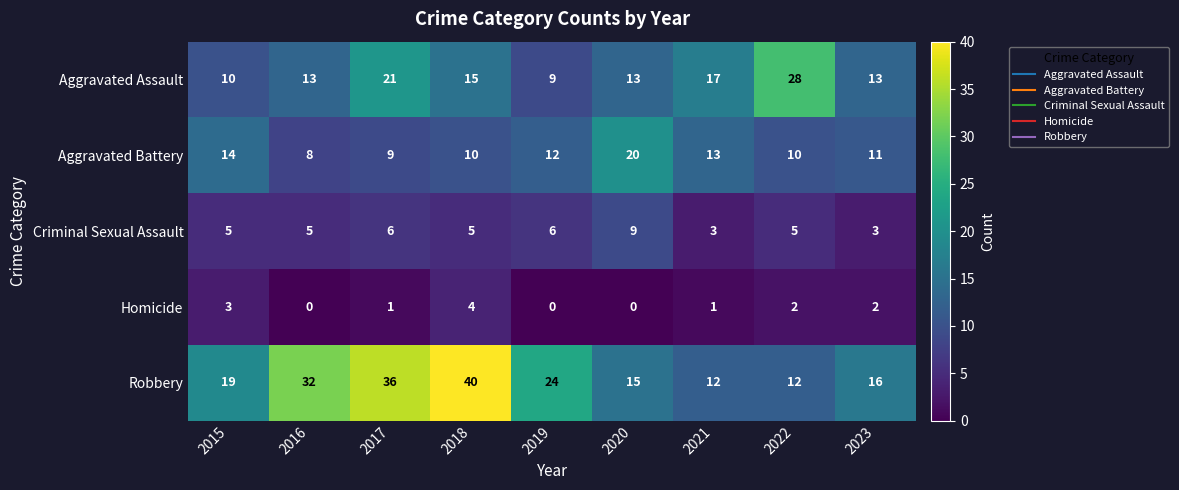

What is the average value of the Criminal Sexual Assault series?

5